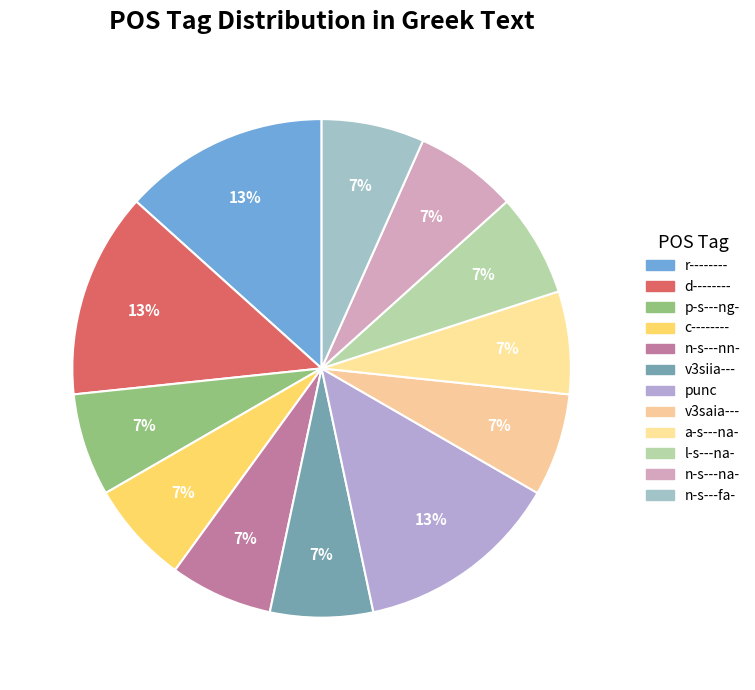

How many slices are in this pie chart?

12